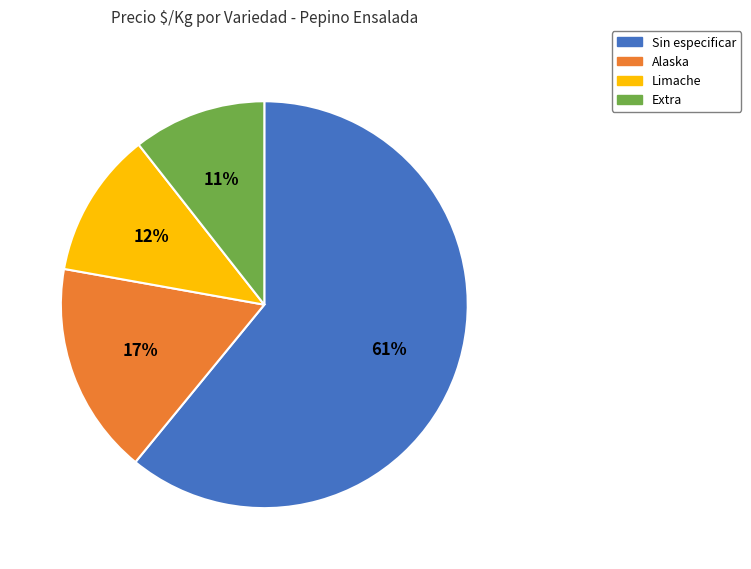

Does any single category account for the majority?

Yes